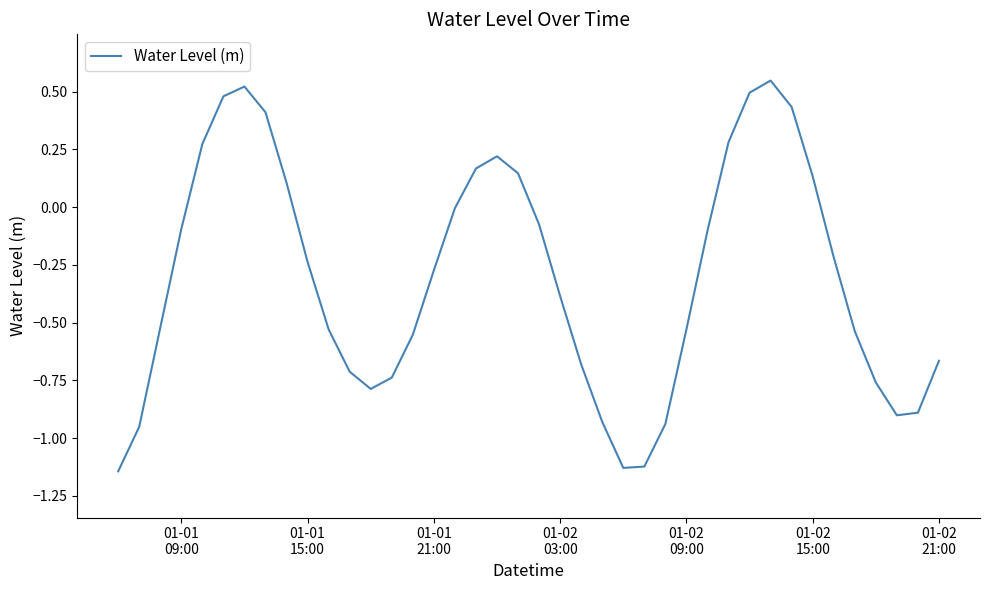

What is the difference between the maximum and minimum values?

1.7